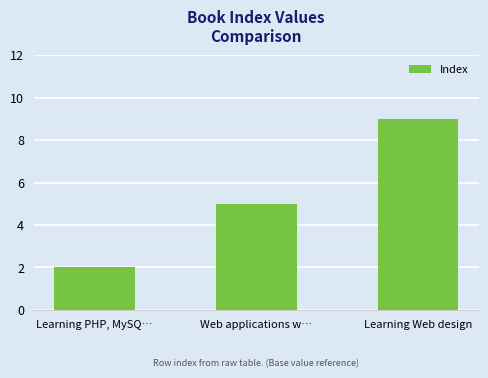

List the labels in order of value, largest first.

Learning Web design, Web applications w…, Learning PHP, MySQ…